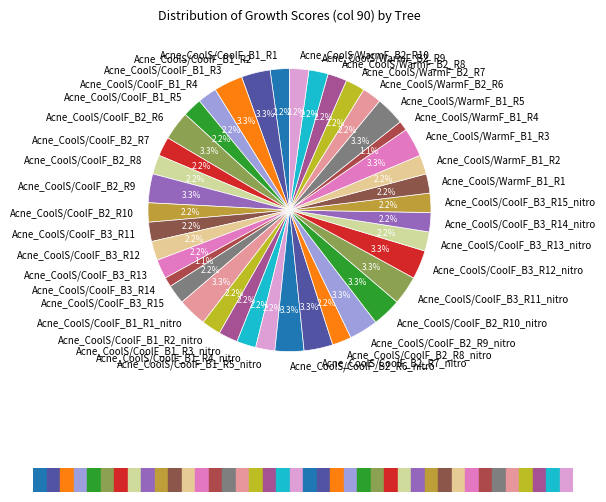

Do Acne_CoolS/CoolF_B2_R6 and Acne_CoolS/CoolF_B1_R5_nitro together represent more than half of the pie?

No